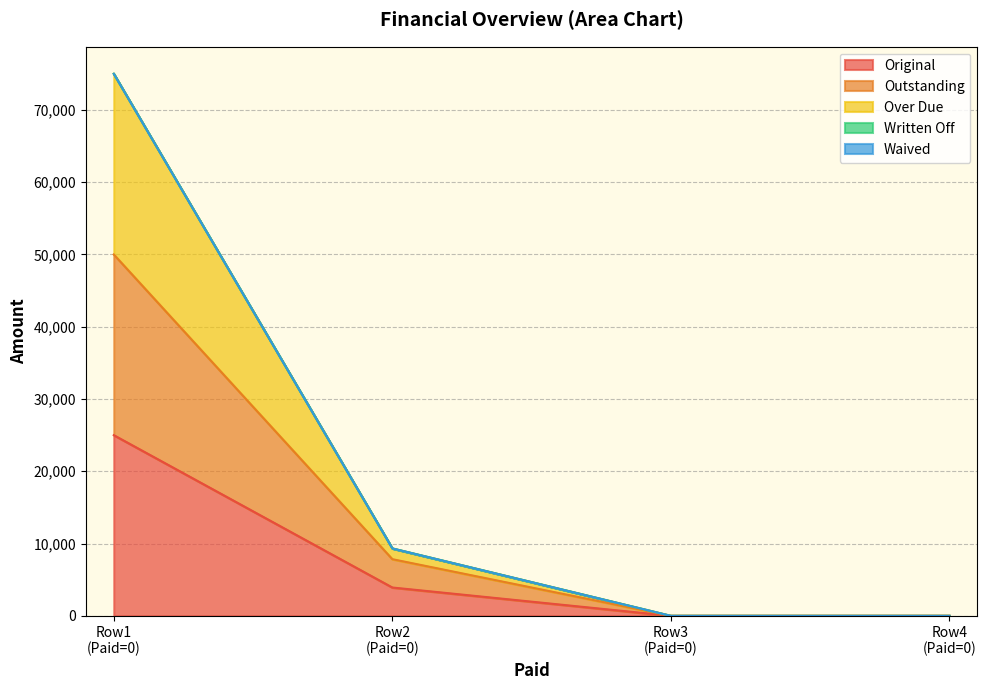

How many Original values are between 0 and 25000?

4